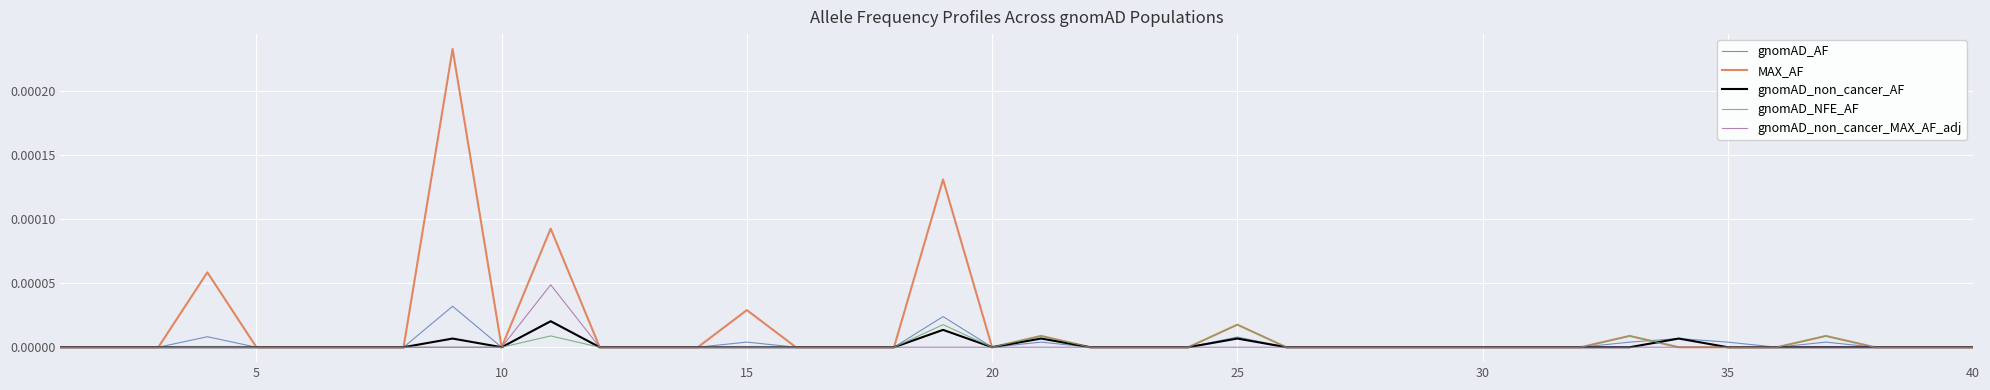

Which series has the widest spread of values?

MAX_AF